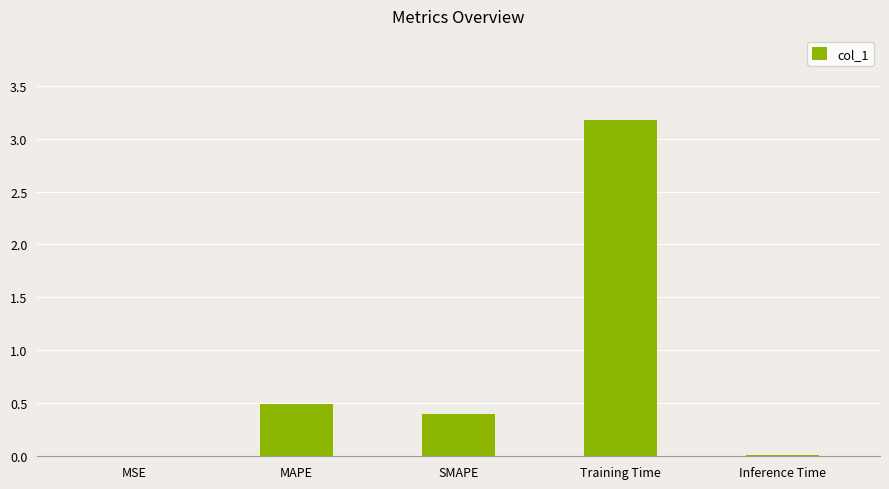

True or false: the data shows 0.0 at MSE.

True